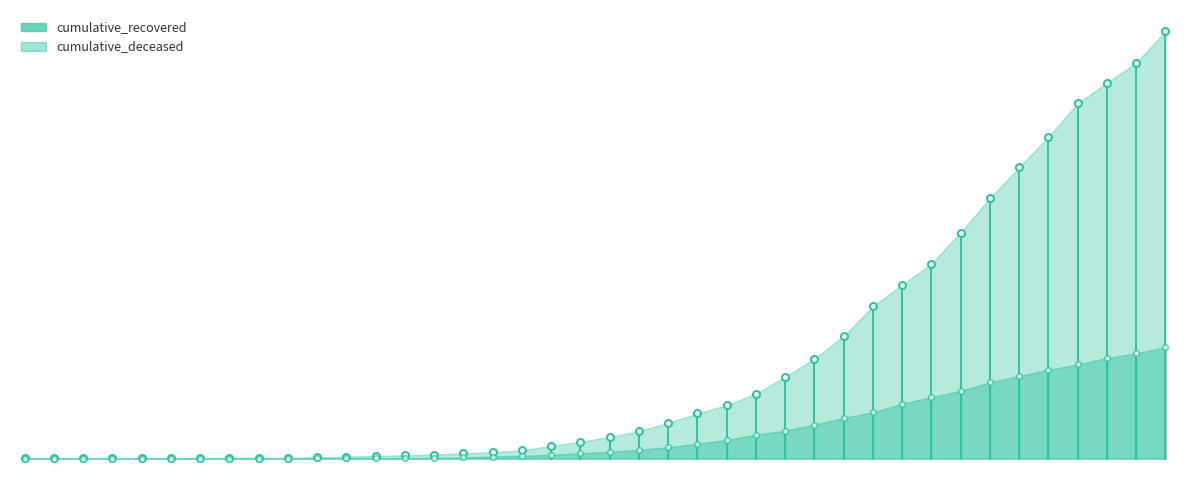

The value of cumulative_recovered at 2020-03-18 is 206. True or false?

True